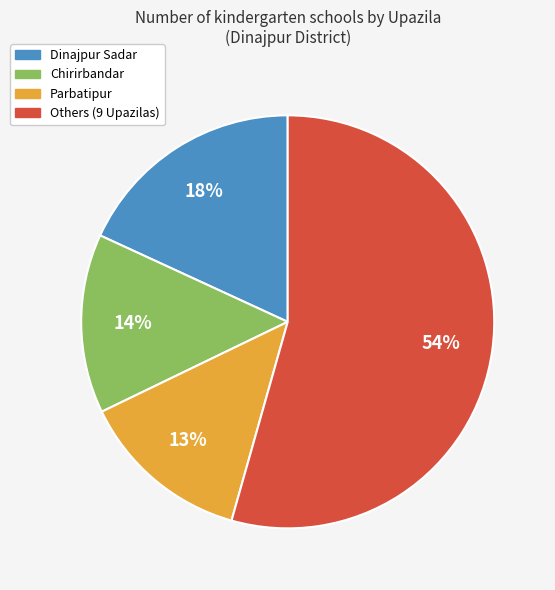

Does any single category account for the majority?

Yes